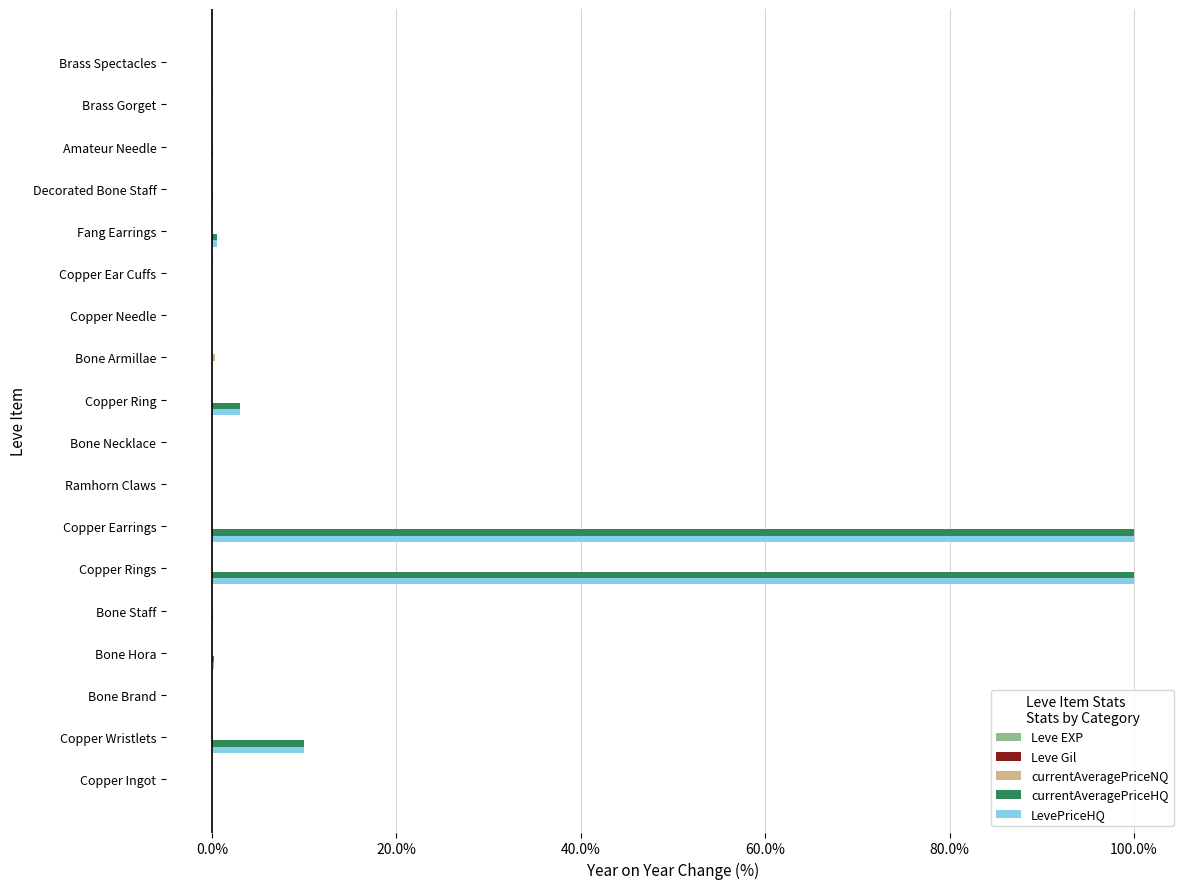

Is it true that LevePriceHQ equals 0.0 at Bone Armillae?

True